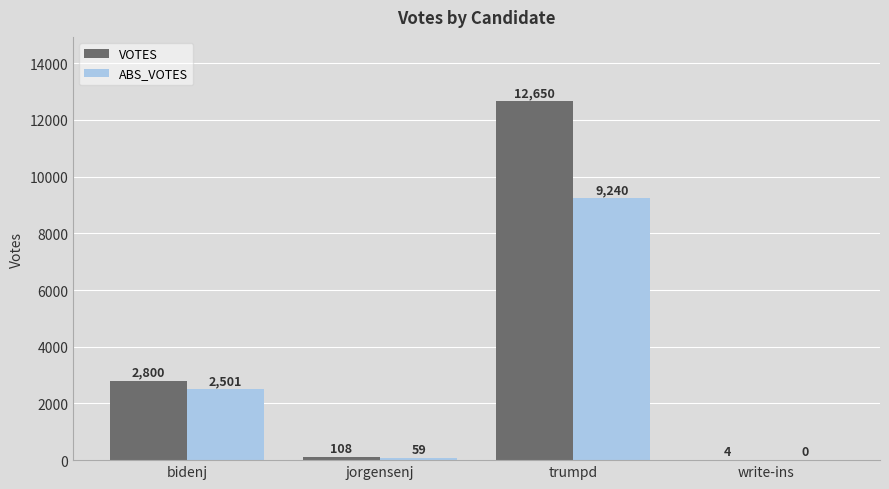

Reading left to right, what are all the values shown in this chart?

VOTES: bidenj=2800	jorgensenj=108	trumpd=12650	write-ins=4
ABS_VOTES: bidenj=2501	jorgensenj=59	trumpd=9240	write-ins=0